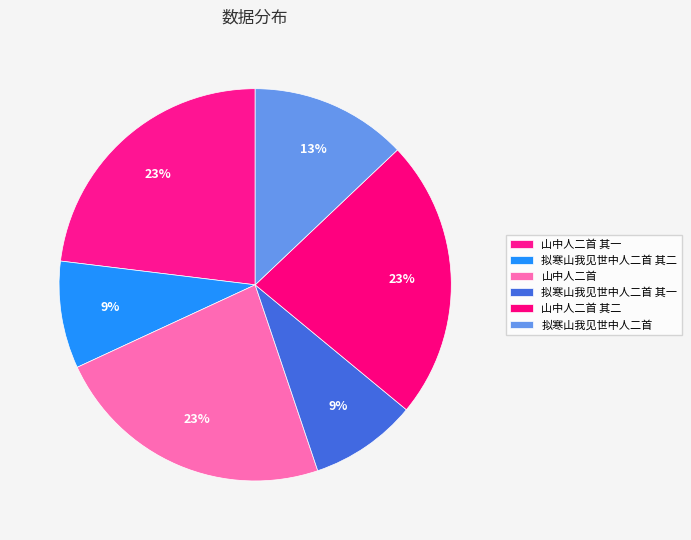

True or false: 山中人二首 accounts for 23% of the total.

True